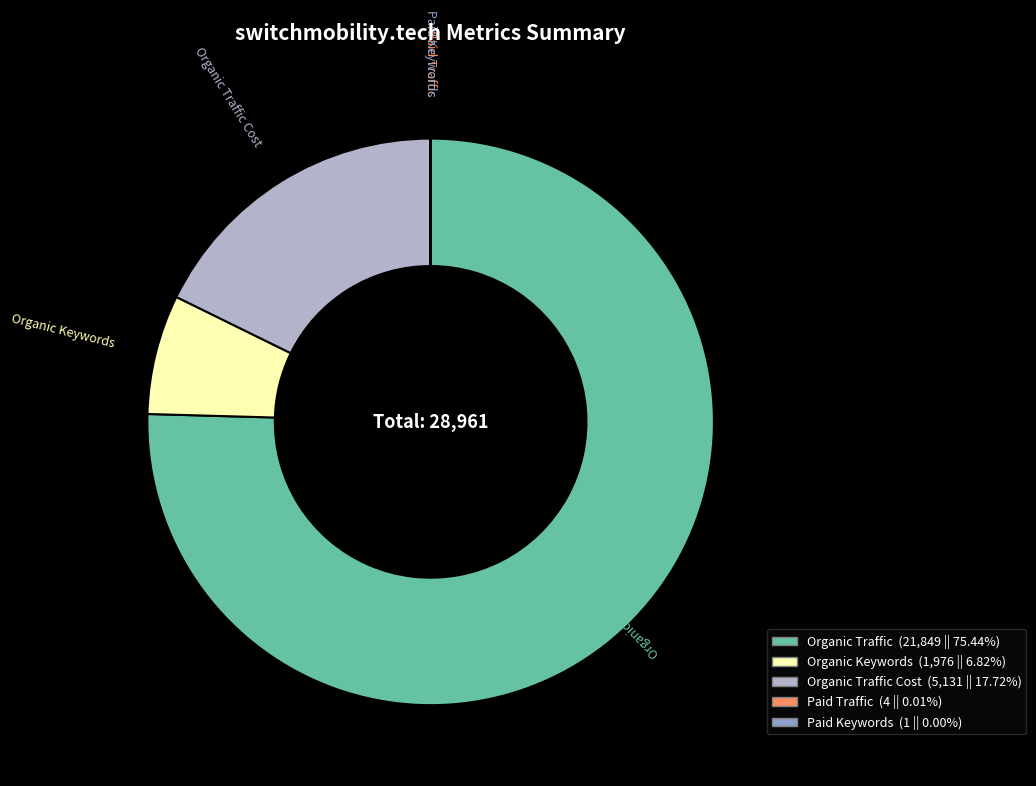

Combined, do Organic Keywords (1,976 || 6.82%) and Organic Traffic Cost (5,131 || 17.72%) account for over 50%?

No